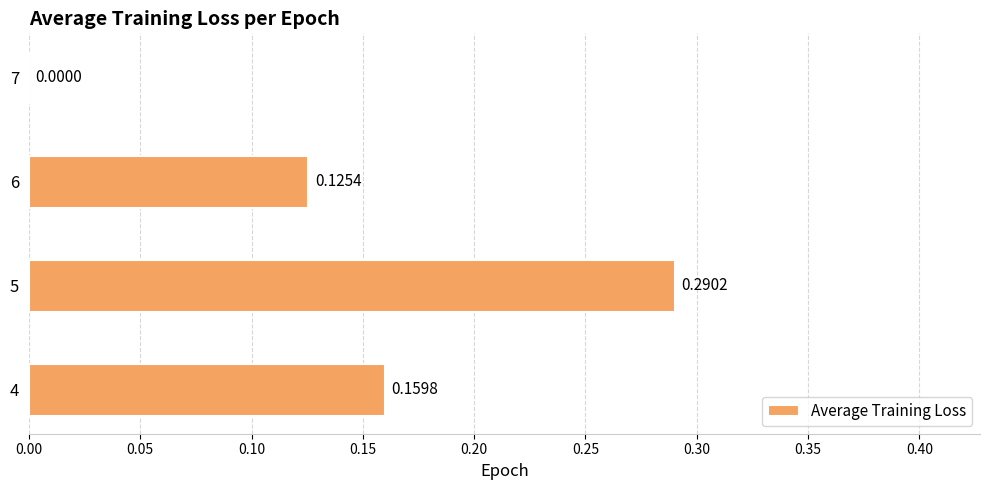

Between 4 and 6, which is larger?

4